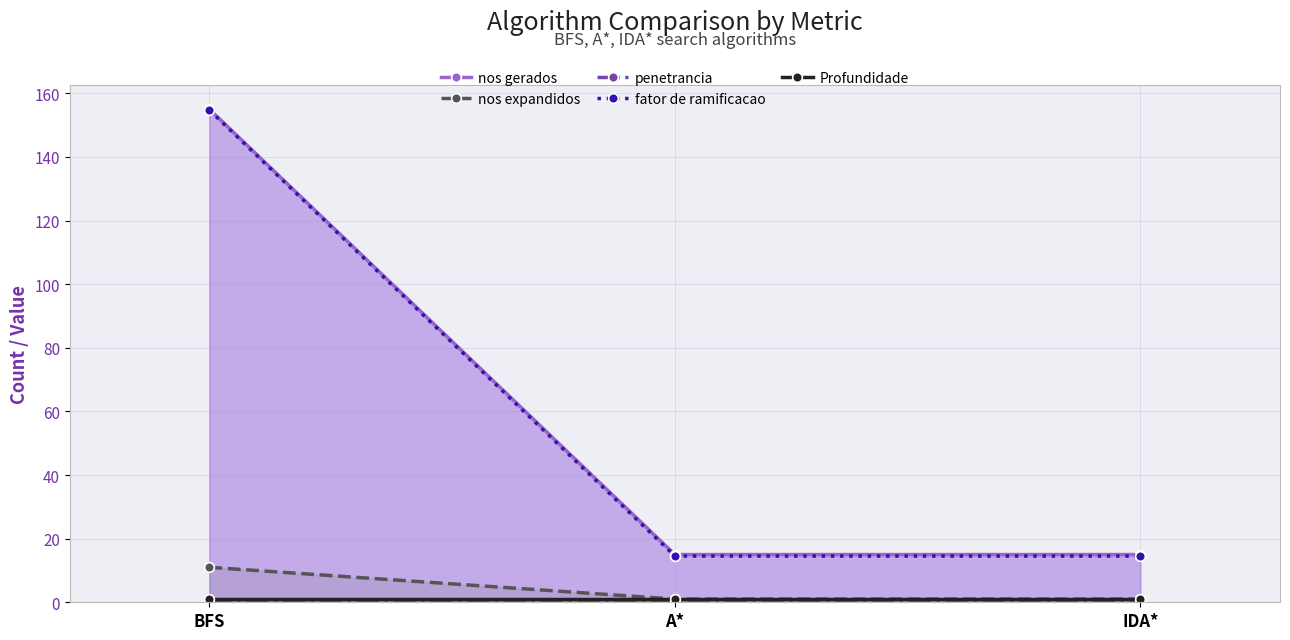

At which category is the sum across all series the highest?

BFS